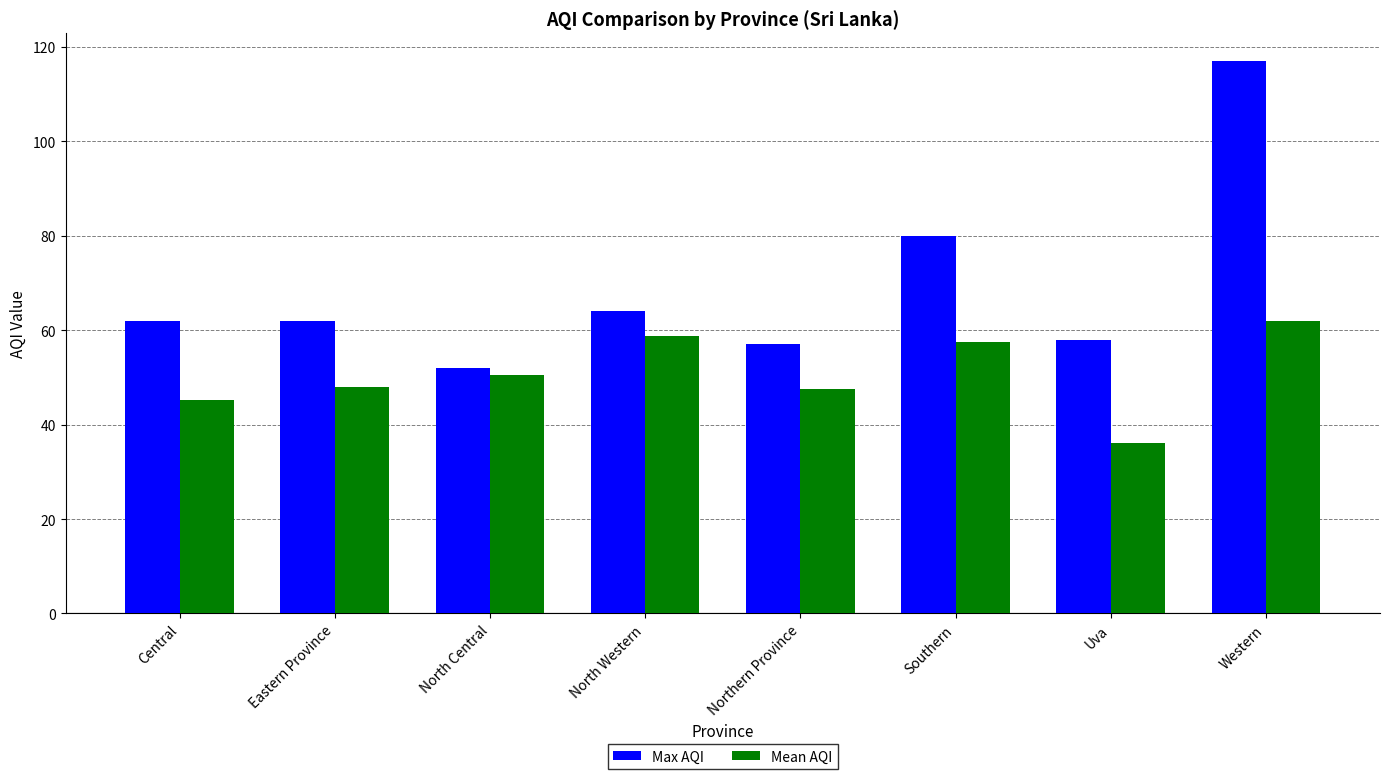

True or false: Mean AQI has a value of 48.0 at Eastern Province.

True